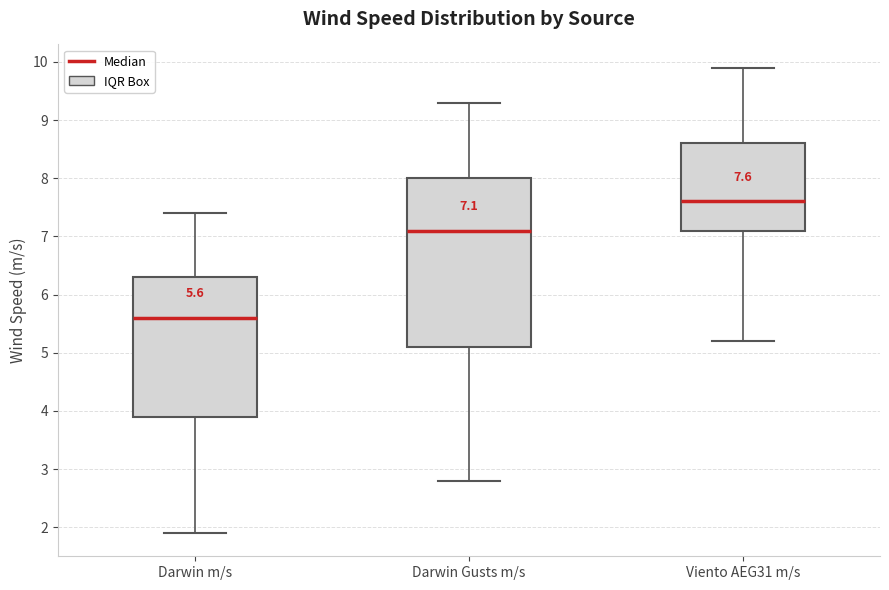

Which box is the tallest, from its lower edge to its upper edge?

Darwin Gusts m/s